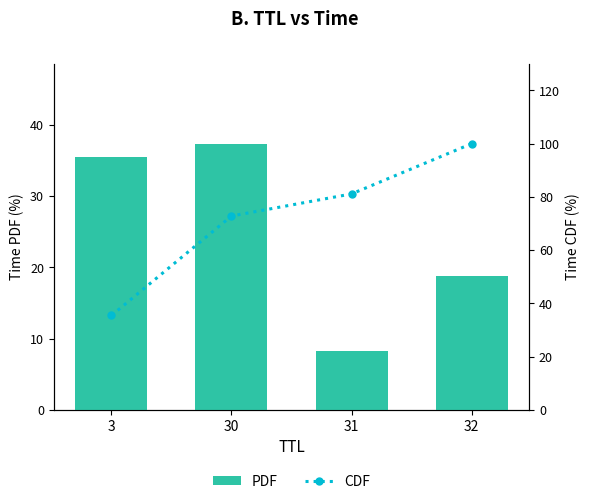

What is the minimum value shown in the chart?

8.3